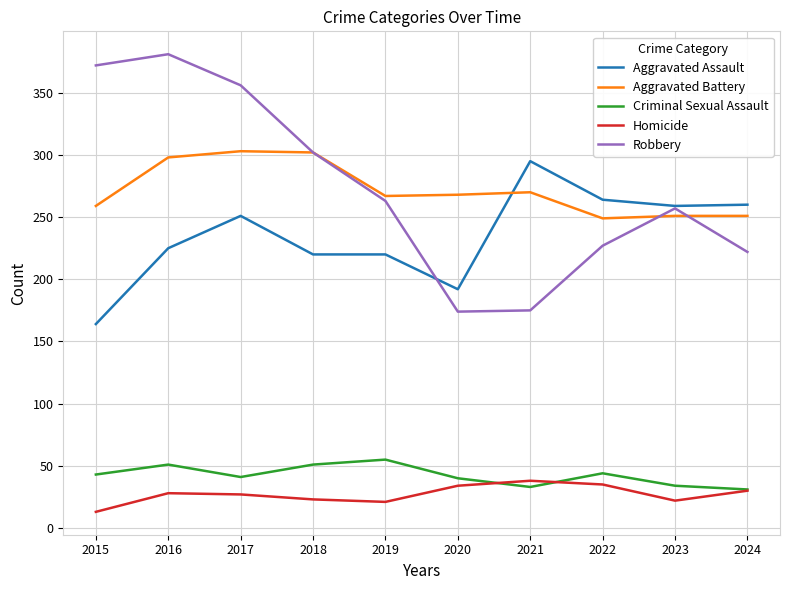

What is the difference between the highest and lowest values at 2022?

229